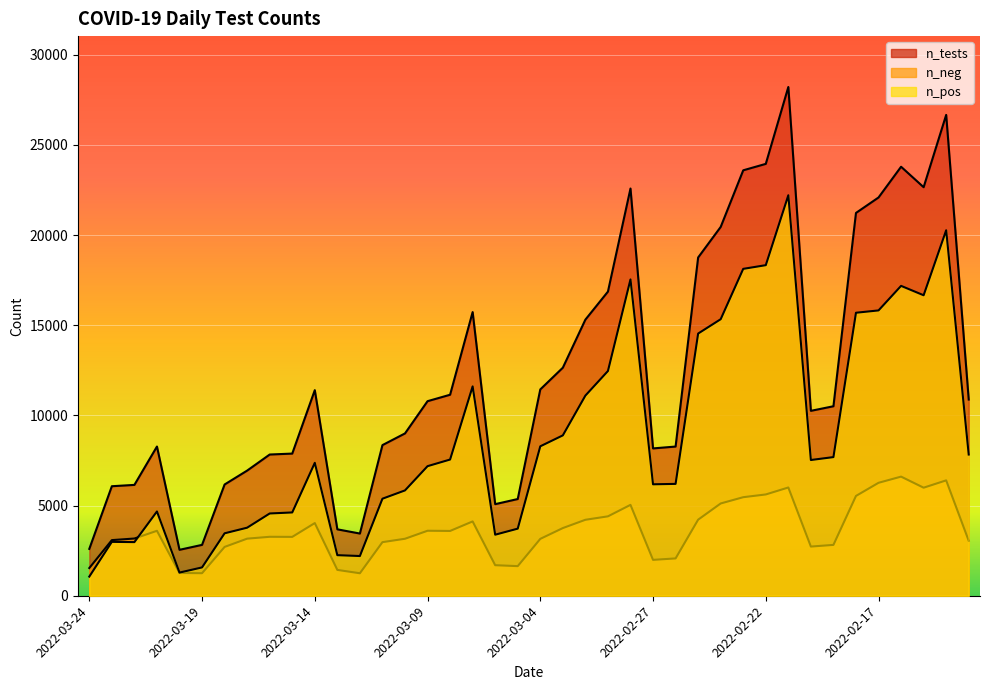

True or false: n_tests has more than 2 points higher than both neighbors.

True